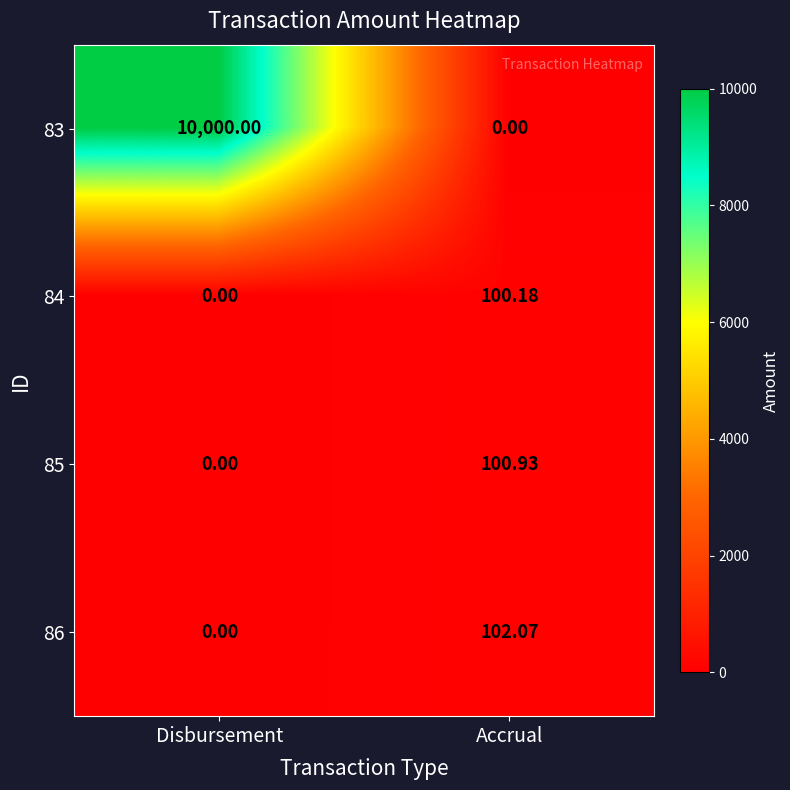

Which series has the largest total across all categories?

83